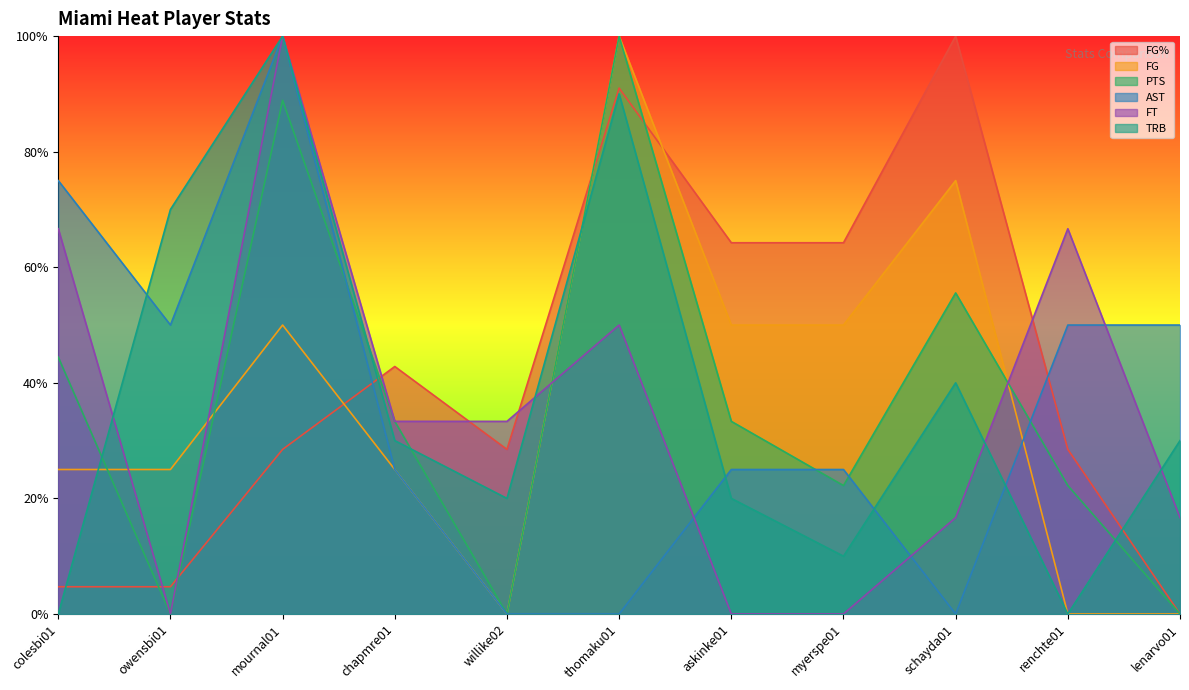

How many FG values are between 0 and 1?

11